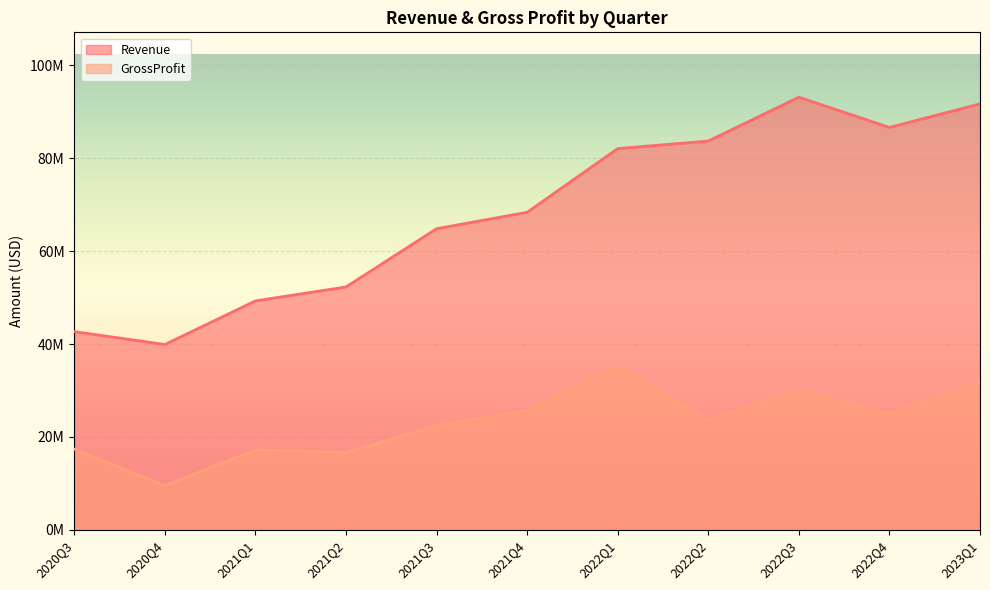

True or false: GrossProfit and Revenue cross at least once.

False